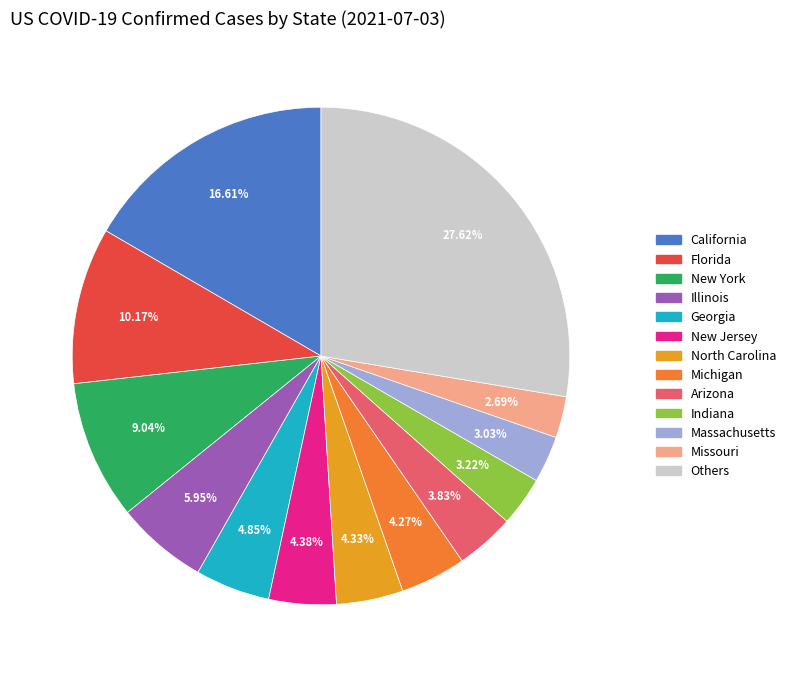

Is there a majority slice in this chart?

No